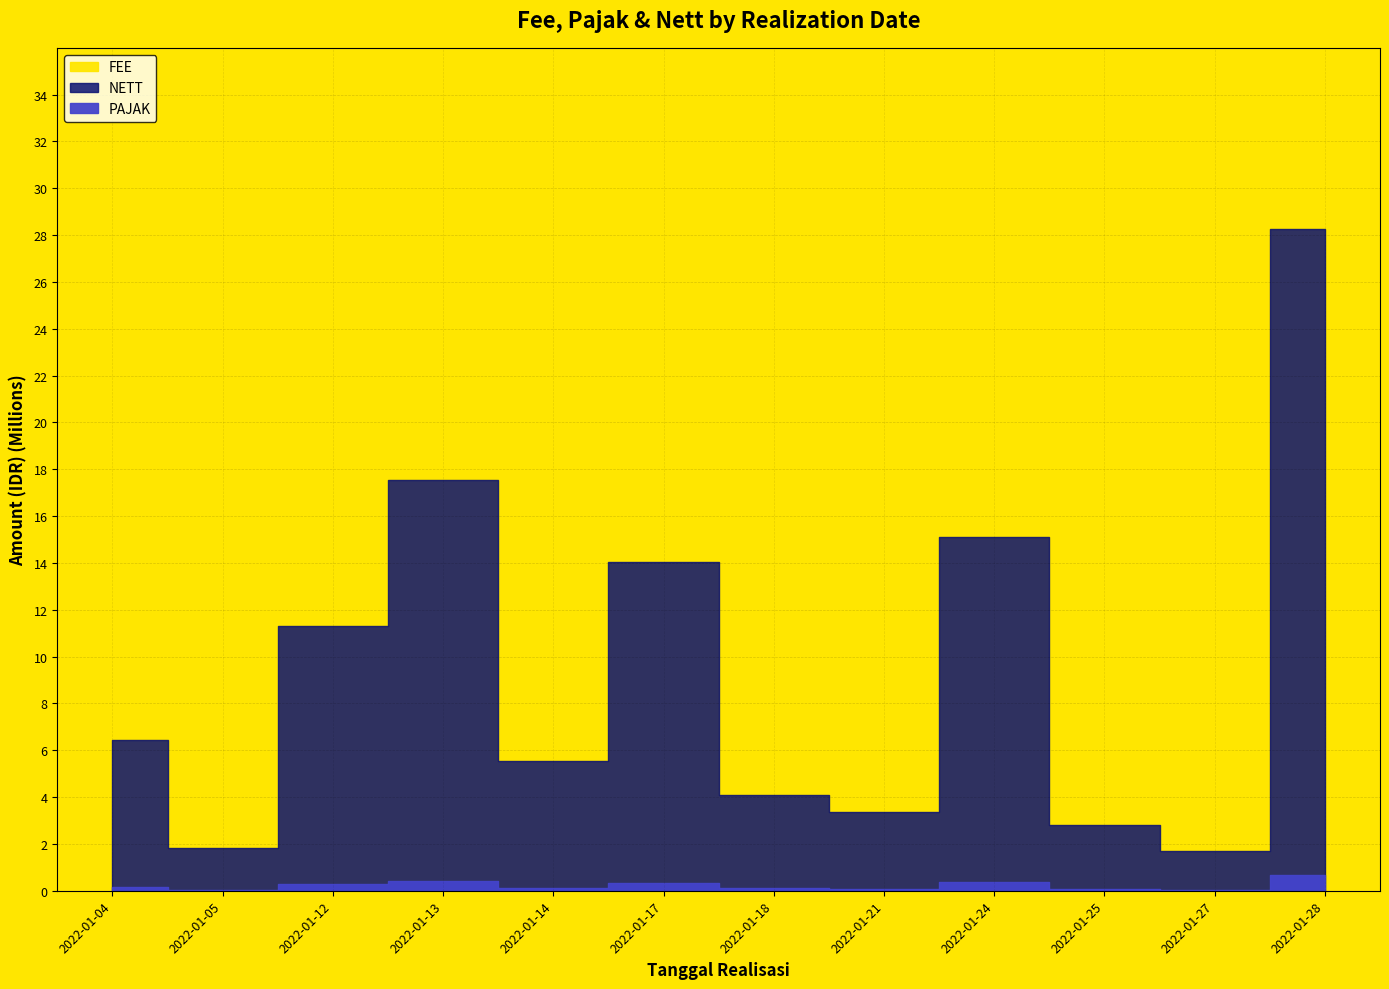

Reading right to left, what are all the values shown in this chart?

FEE: 33915000	1900000	3192000	18170977	3800000	4900000	16847000	6639500	21062000	13548000	2205000	7742000
PAJAK: 678200	38000	63840	363519	76000	98000	337070	132790	421240	270980	44100	154840
NETT: 28256400	1682000	2825760	15095178	3364000	4082000	14034300	5531110	17546110	11297500	1836900	6449560